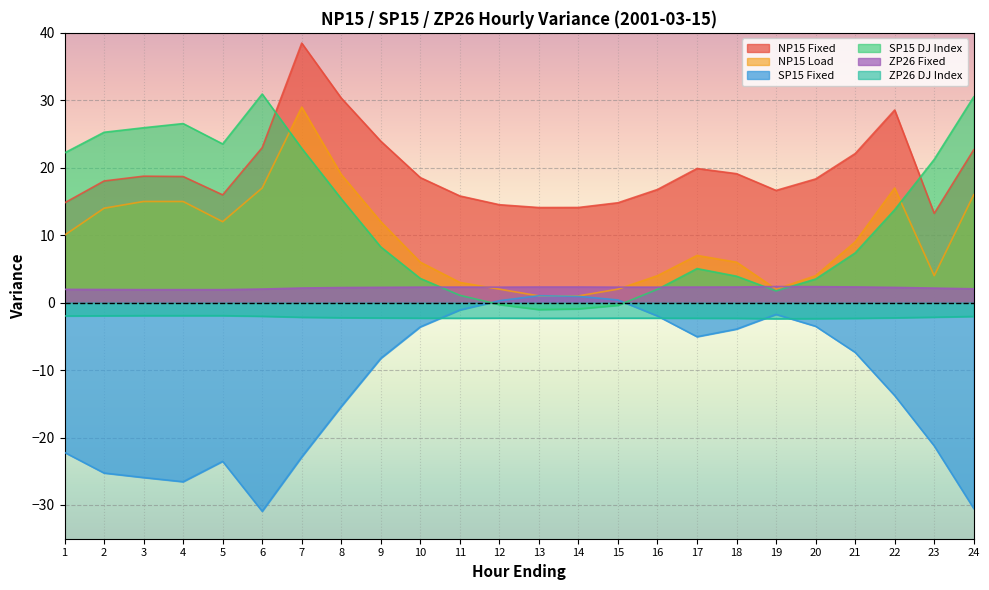

True or false: NP15 Load has a value of 12.0 at 5.

True